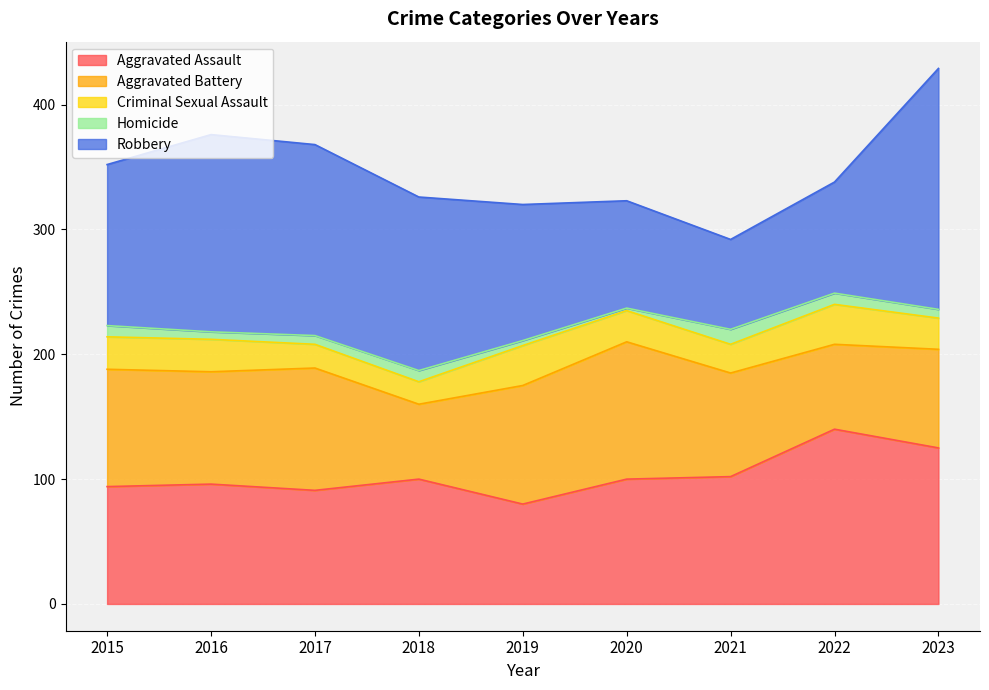

True or false: Criminal Sexual Assault and Aggravated Assault intersect in this chart.

False